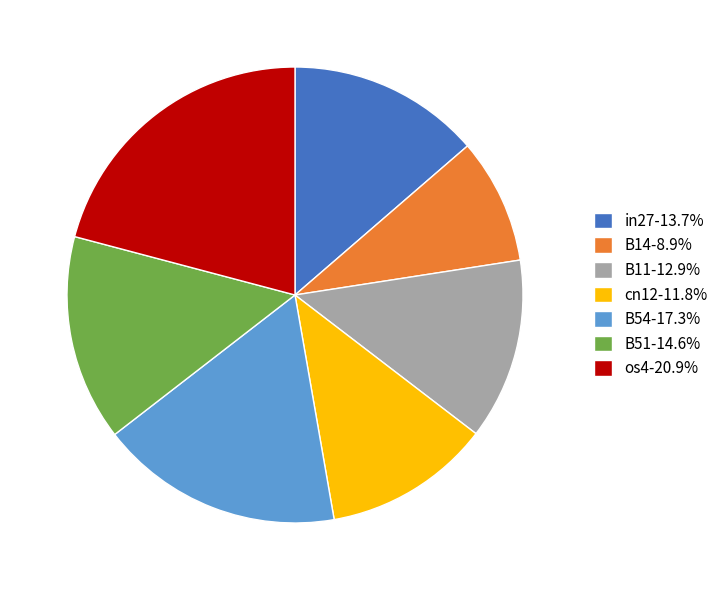

What is the smallest slice in the pie chart?

B14